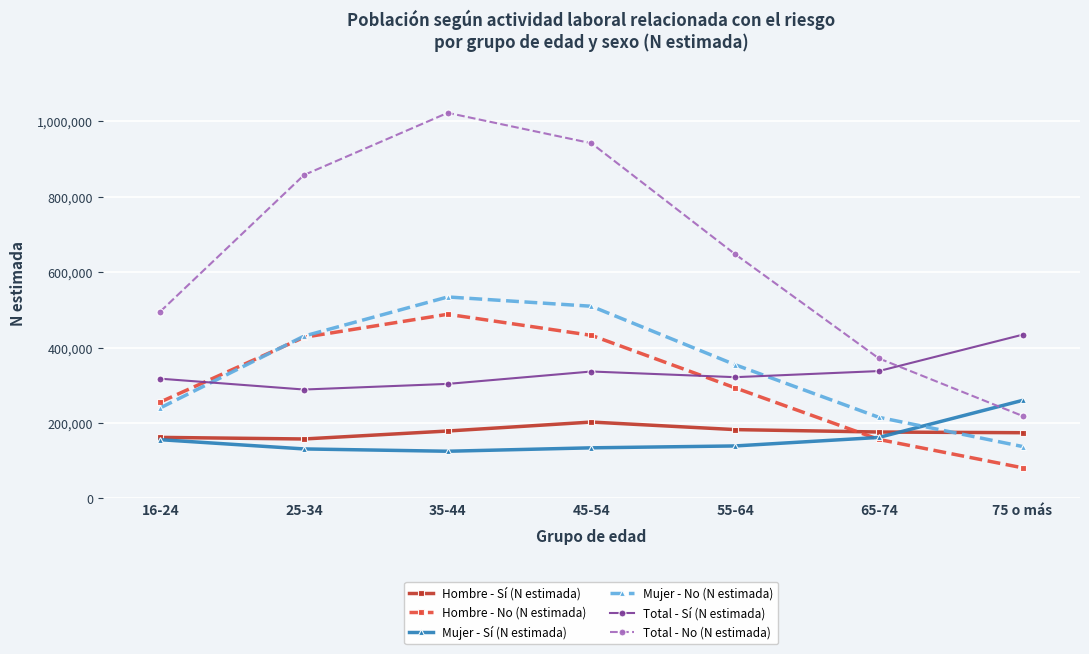

What is the label of the 4th point from the right?

45-54